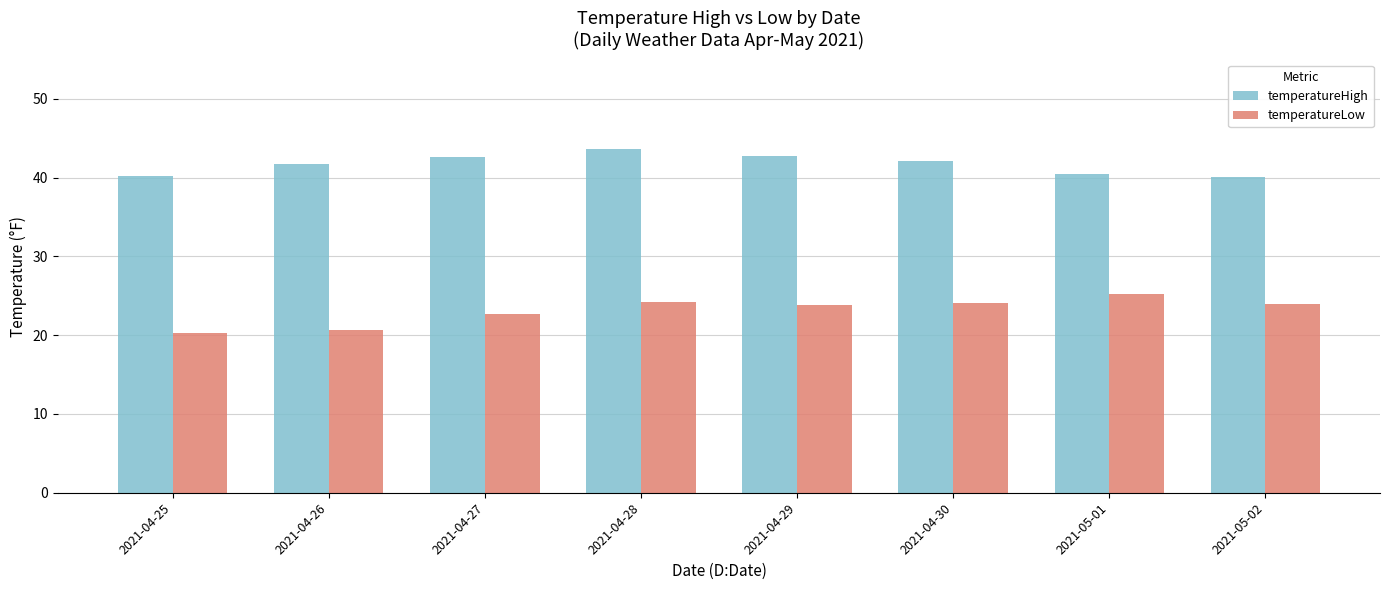

What is the value of the temperatureLow bar at the 6th from the left?

24.1